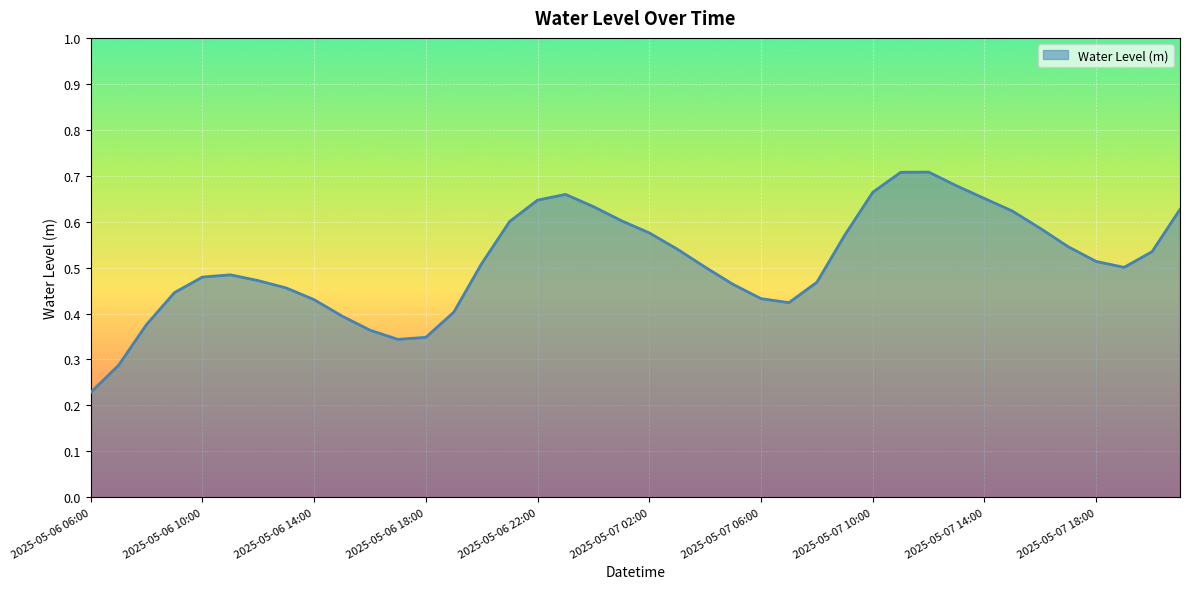

Does the chart display data point markers on the line(s)?

No